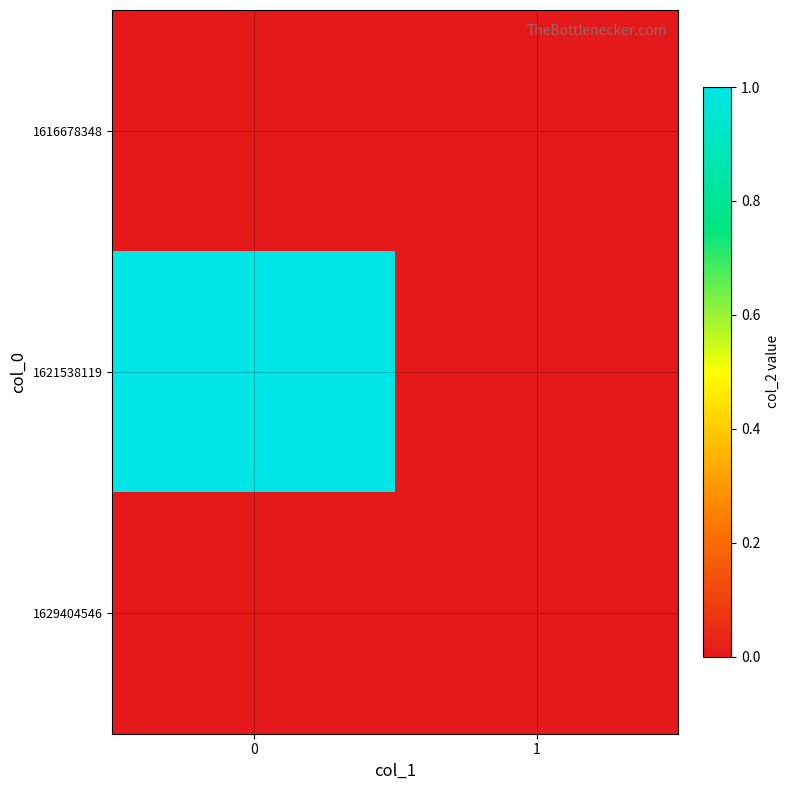

What is the spread (max minus min) of values at 0?

1